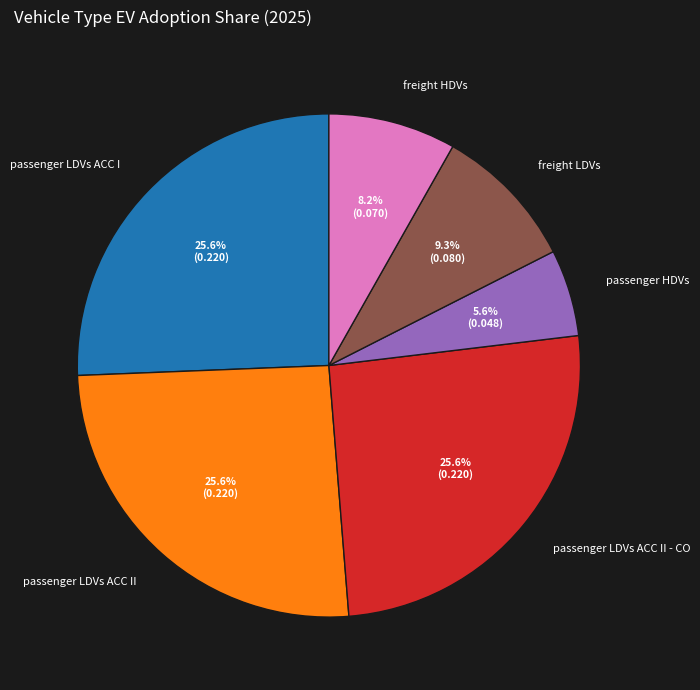

What portion of the pie excludes freight LDVs?

90.7%